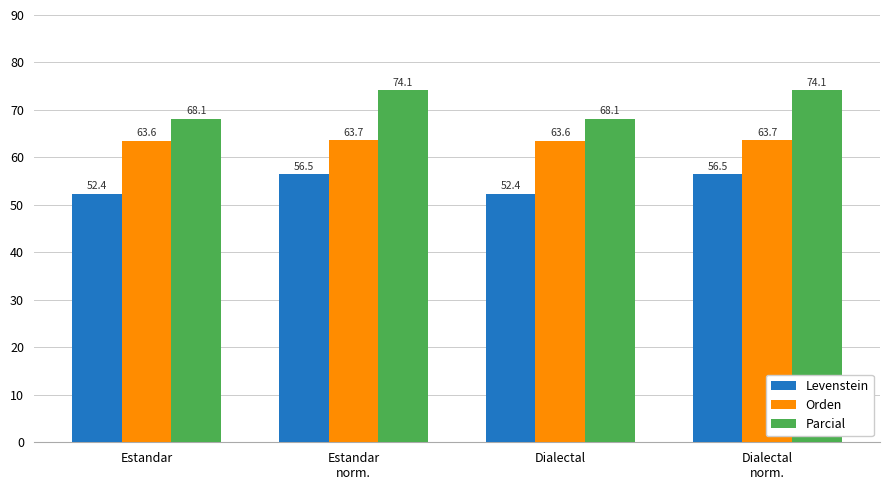

What is the label of the 2nd bar from the right?

Dialectal